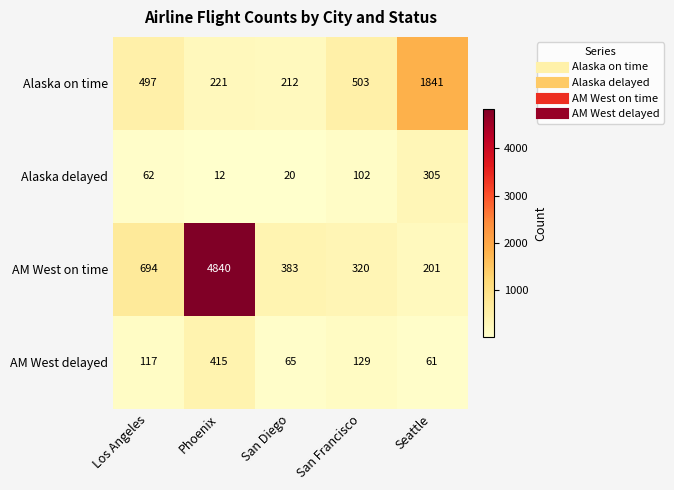

Rank the series at Los Angeles from lowest to highest value.

Alaska delayed, AM West delayed, Alaska on time, AM West on time